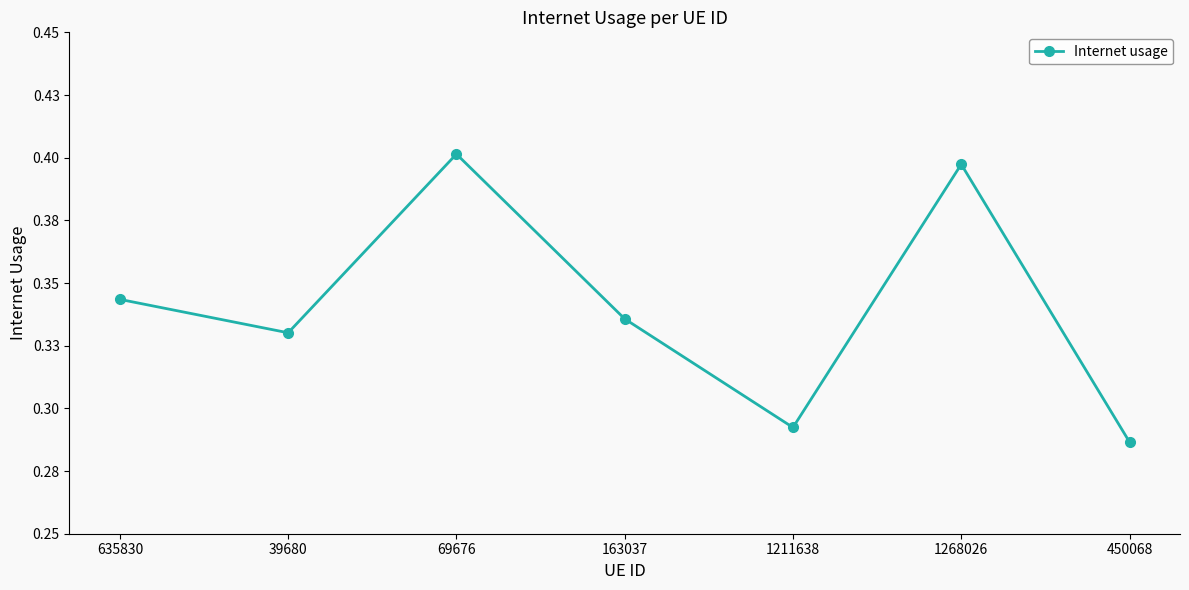

How many data points does each series have?

7